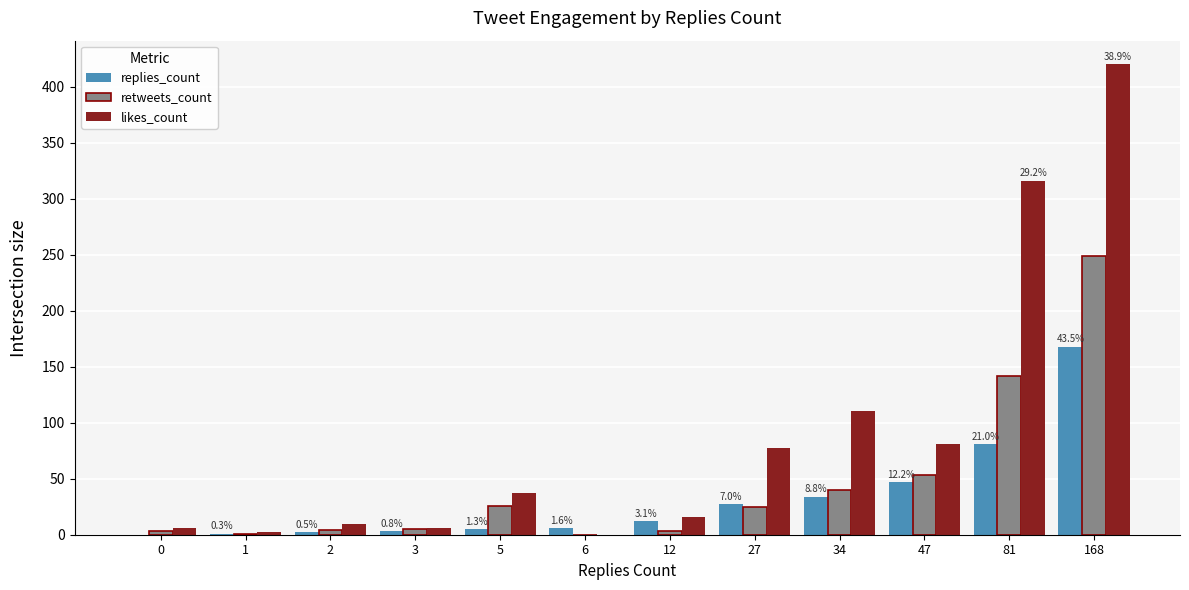

The retweets_count series shows 137 at 6. True or false?

False